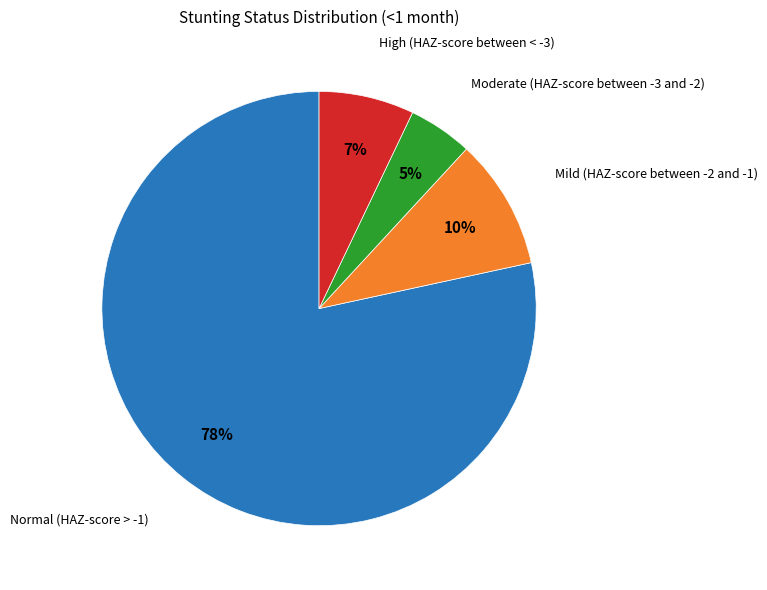

Do Mild (HAZ-score between -2 and -1) and Moderate (HAZ-score between -3 and -2) together represent more than half of the pie?

No